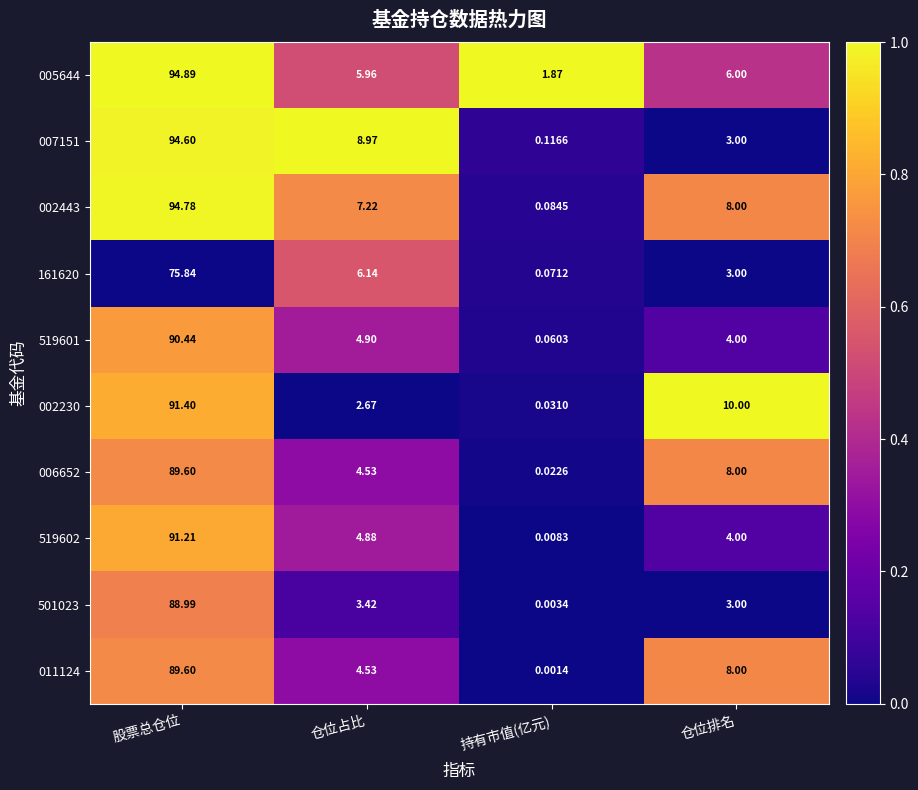

List the labels in order of 006652 value, largest first.

股票总仓位, 仓位排名, 仓位占比, 持有市值(亿元)